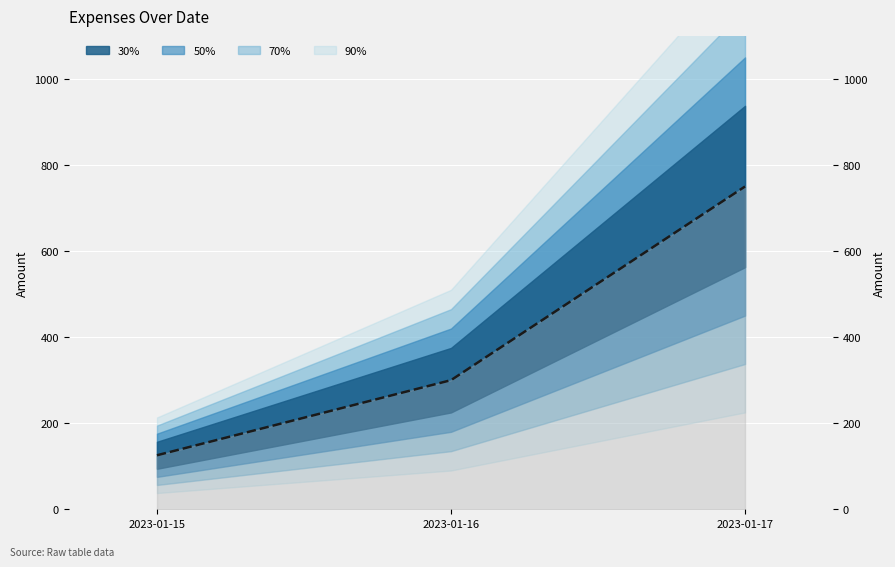

Rank the categories by value from highest to lowest.

2023-01-17, 2023-01-16, 2023-01-15